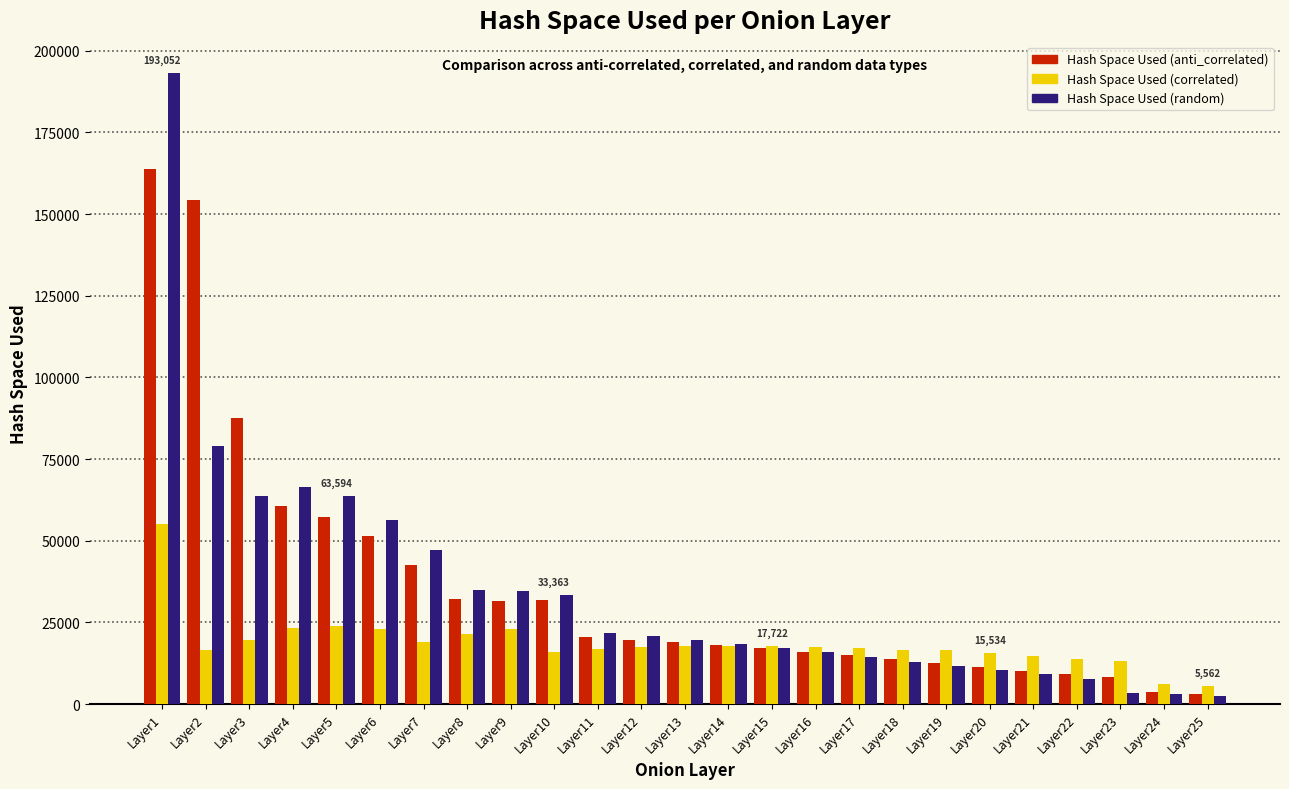

What is the difference between the Hash Space Used (correlated) values at Layer20 and Layer3?

4066